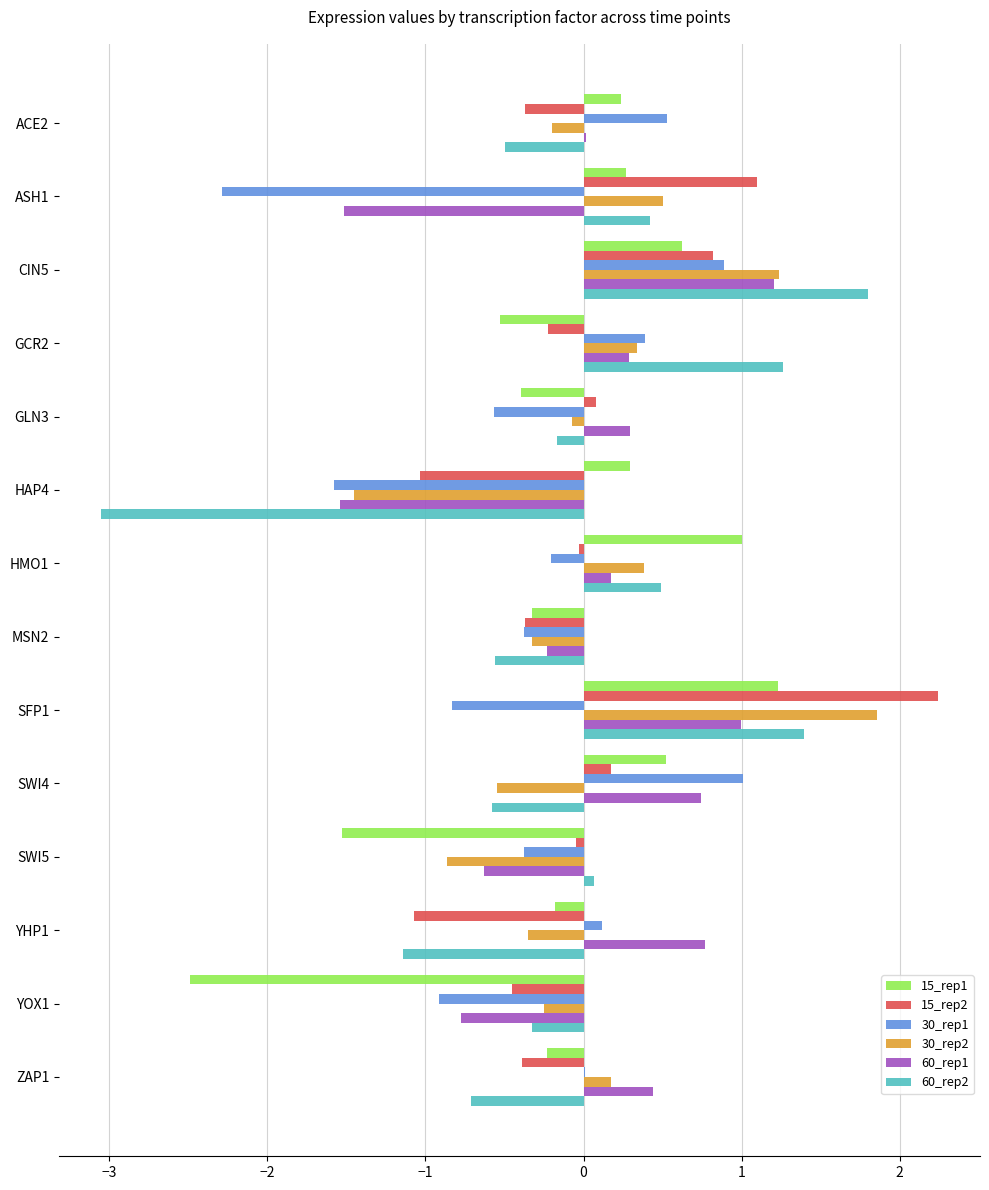

Which label corresponds to the largest value in the chart?

SFP1